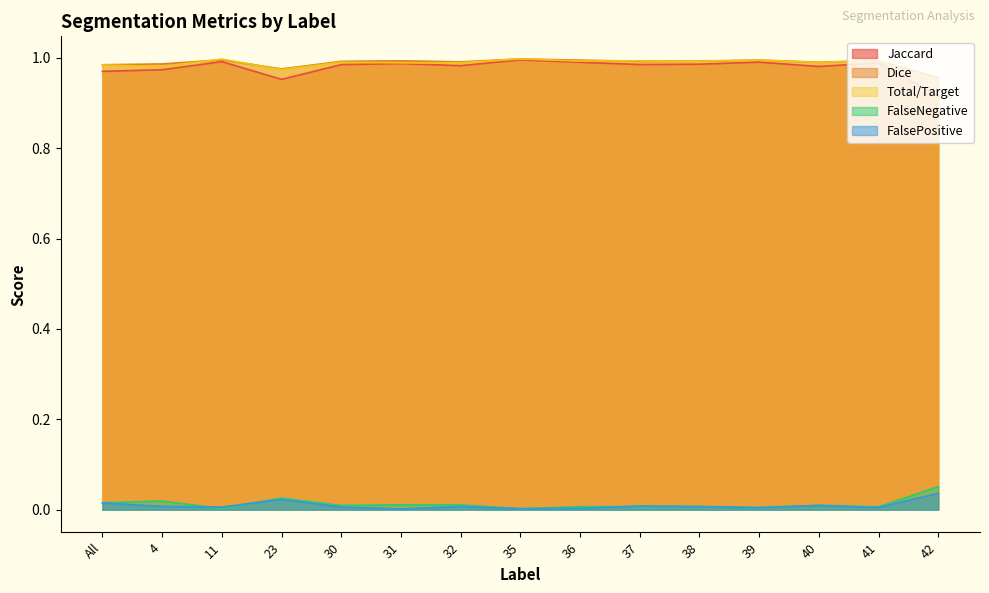

Reading right to left, list all the values displayed in this chart.

Jaccard: 42=0.9	41=1.0	40=1.0	39=1.0	38=1.0	37=1.0	36=1.0	35=1.0	32=1.0	31=1.0	30=1.0	23=1.0	11=1.0	4=1.0	All=1.0
Dice: 42=1.0	41=1.0	40=1.0	39=1.0	38=1.0	37=1.0	36=1.0	35=1.0	32=1.0	31=1.0	30=1.0	23=1.0	11=1.0	4=1.0	All=1.0
Total/Target: 42=0.9	41=1.0	40=1.0	39=1.0	38=1.0	37=1.0	36=1.0	35=1.0	32=1.0	31=1.0	30=1.0	23=1.0	11=1.0	4=1.0	All=1.0
FalseNegative: 42=0.1	41=0.0	40=0.0	39=0.0	38=0.0	37=0.0	36=0.0	35=0.0	32=0.0	31=0.0	30=0.0	23=0.0	11=0.0	4=0.0	All=0.0
FalsePositive: 42=0.0	41=0.0	40=0.0	39=0.0	38=0.0	37=0.0	36=0.0	35=0.0	32=0.0	31=0.0	30=0.0	23=0.0	11=0.0	4=0.0	All=0.0